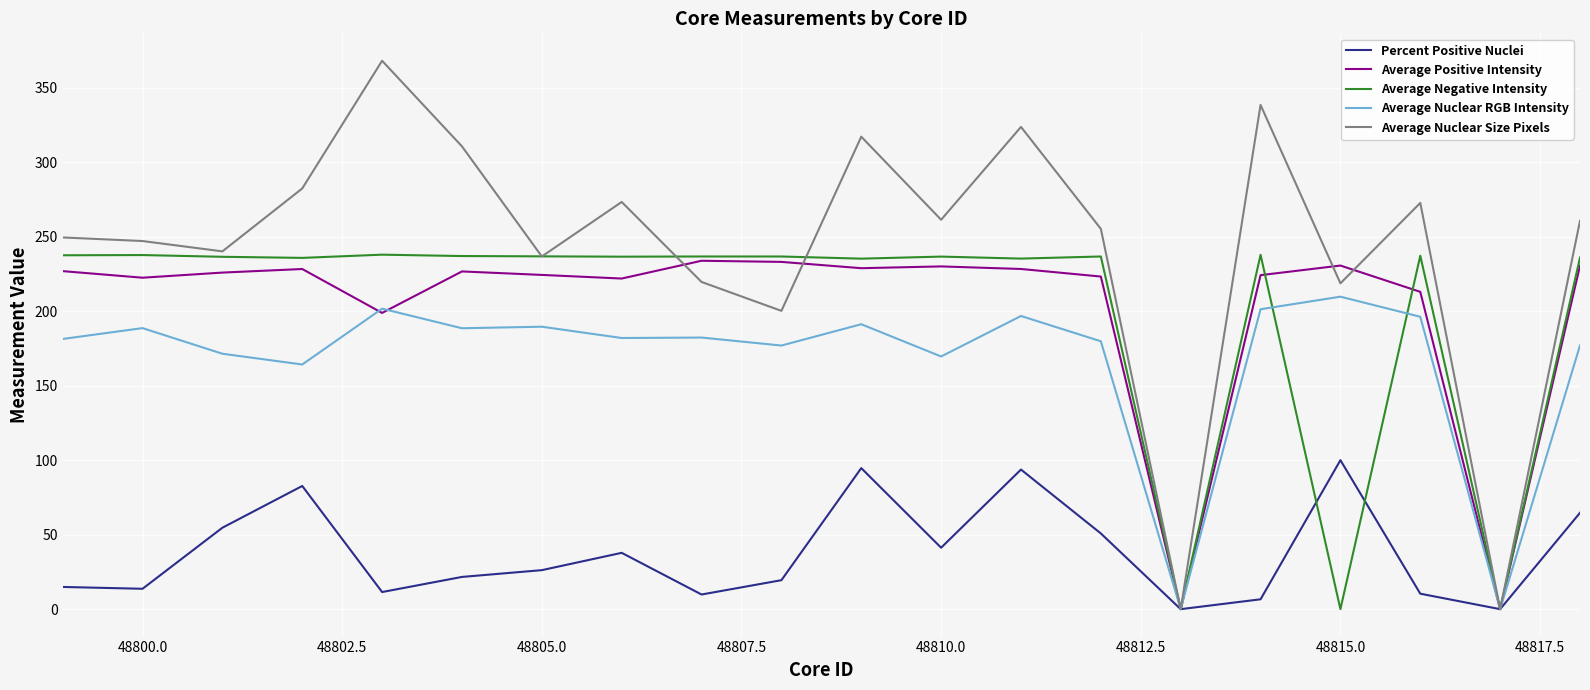

Rank the series by their maximum value, from lowest to highest.

Percent Positive Nuclei, Average Nuclear RGB Intensity, Average Positive Intensity, Average Negative Intensity, Average Nuclear Size Pixels